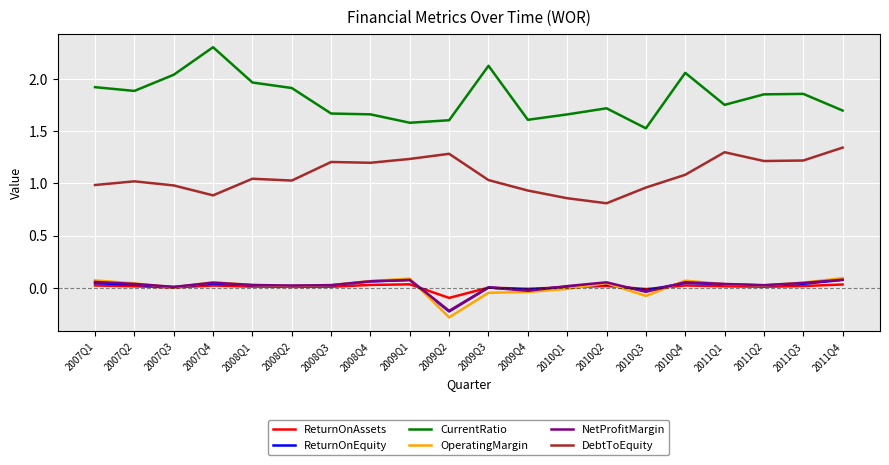

True or false: ReturnOnEquity and CurrentRatio intersect in this chart.

False